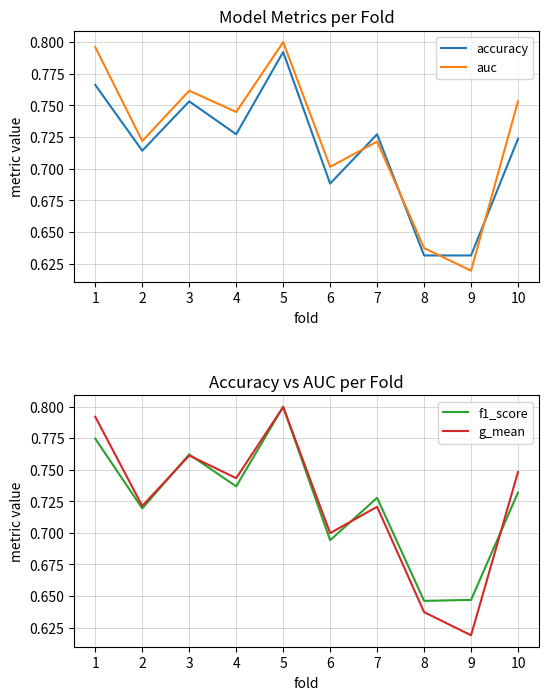

True or false: g_mean and auc cross at least once.

False